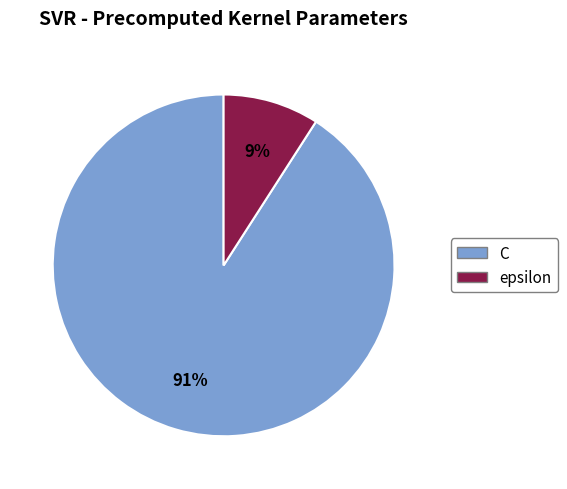

To the nearest percent, what is the average slice percentage?

50%